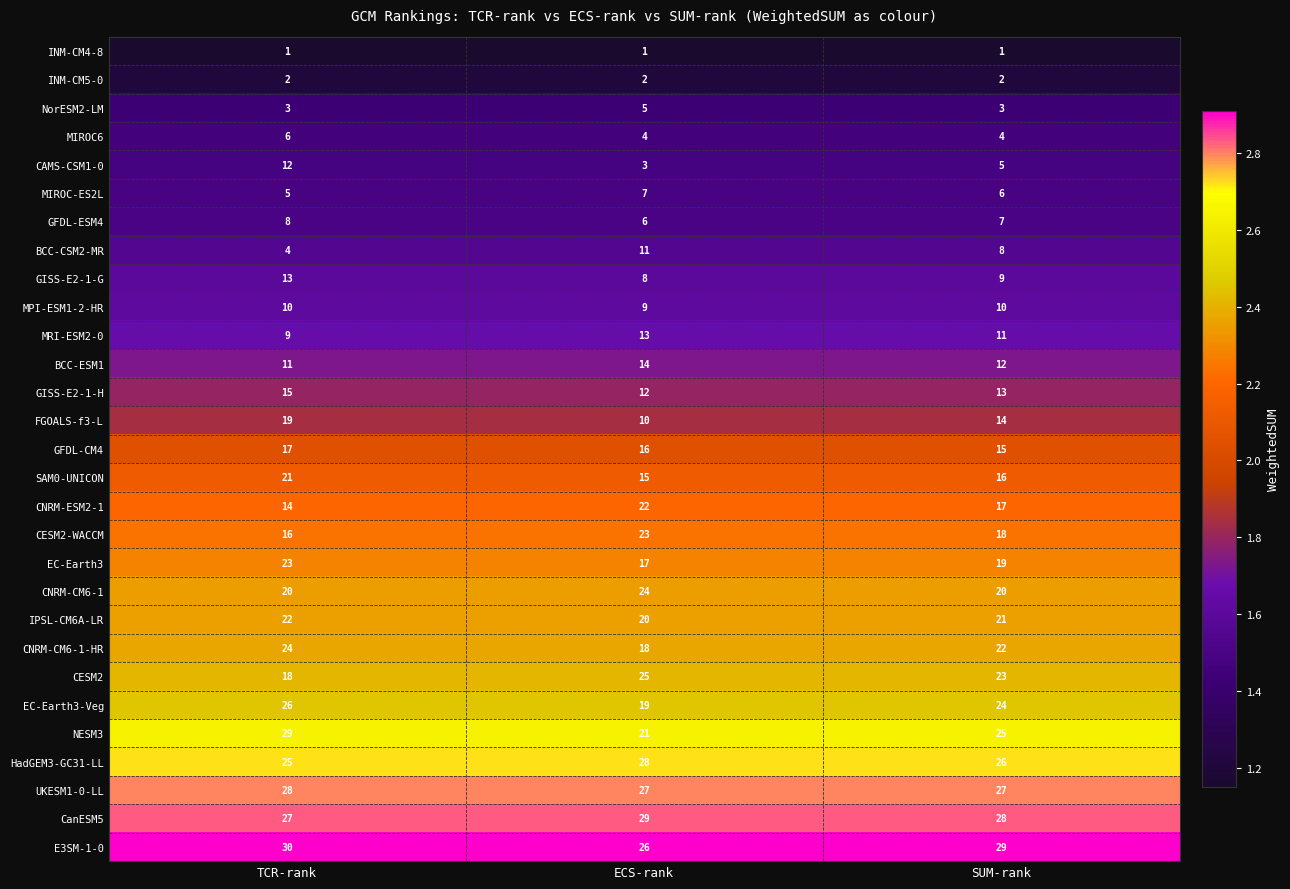

What is the difference between the highest and lowest values at ECS-rank?

28